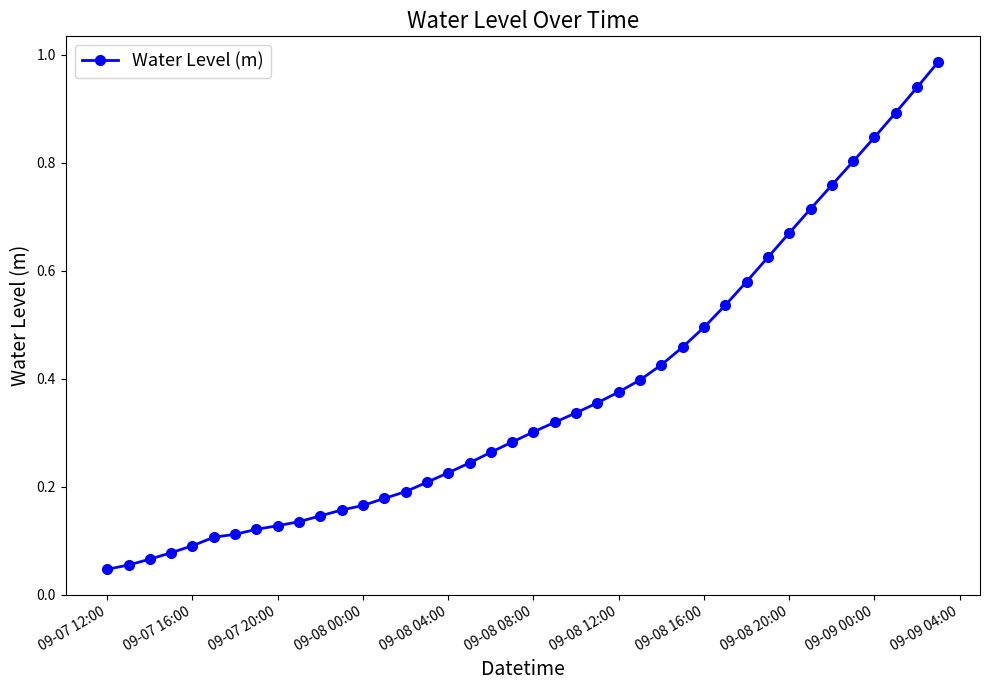

Count the number of data series in this chart.

1